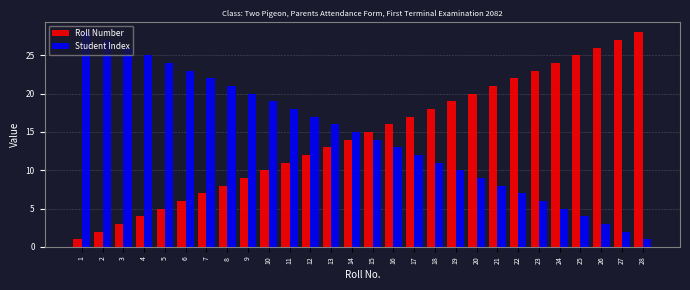

The value of Roll Number at 21 is 21. True or false?

True